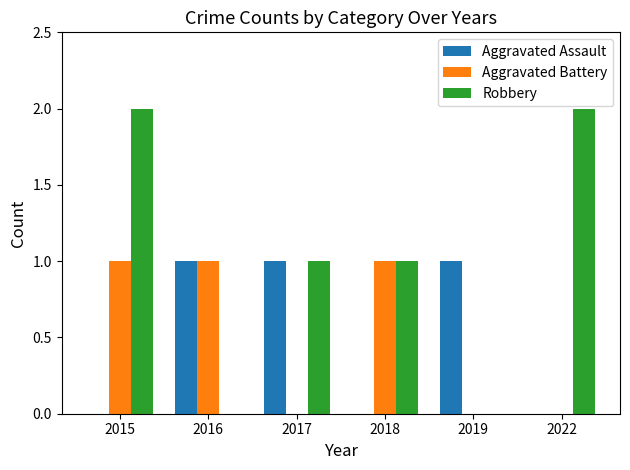

True or false: Aggravated Assault has a value of 0 at 2018.

True